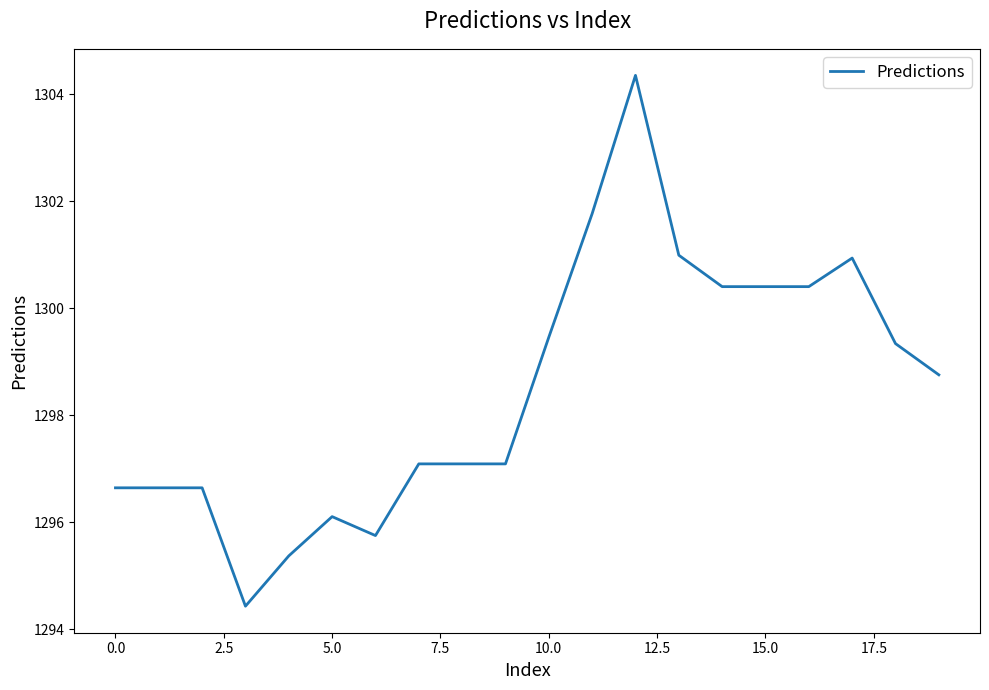

What is the greatest value displayed?

1304.3